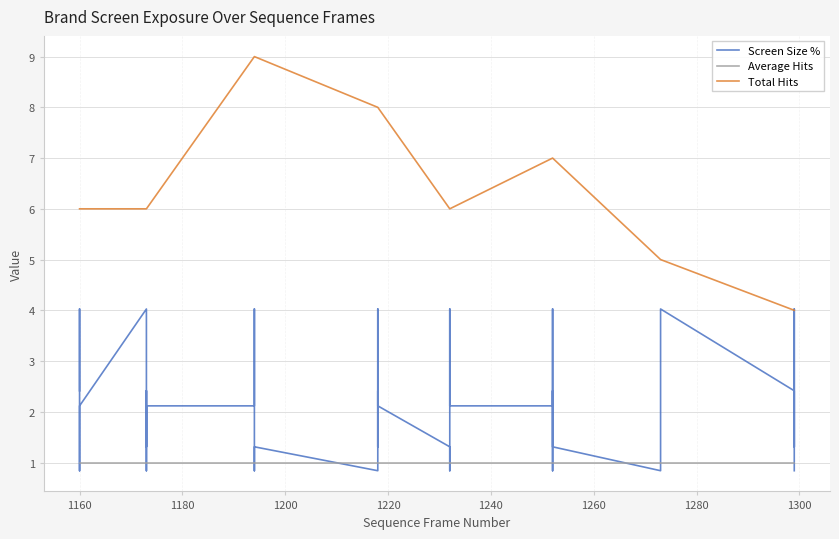

What are all the series names shown in the legend?

Screen Size %, Average Hits, Total Hits